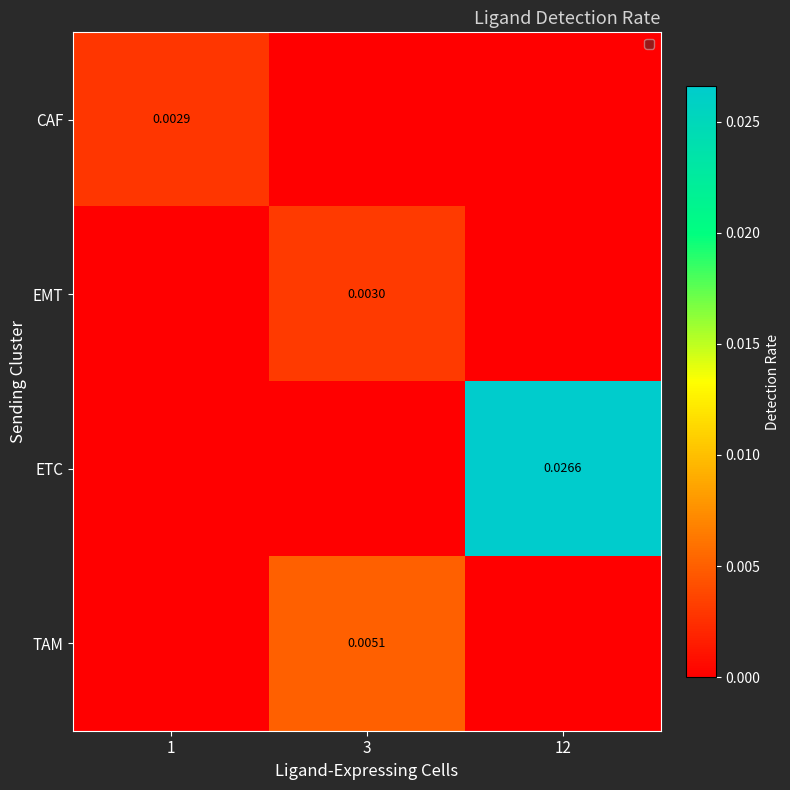

Which label corresponds to the smallest value in the chart?

3